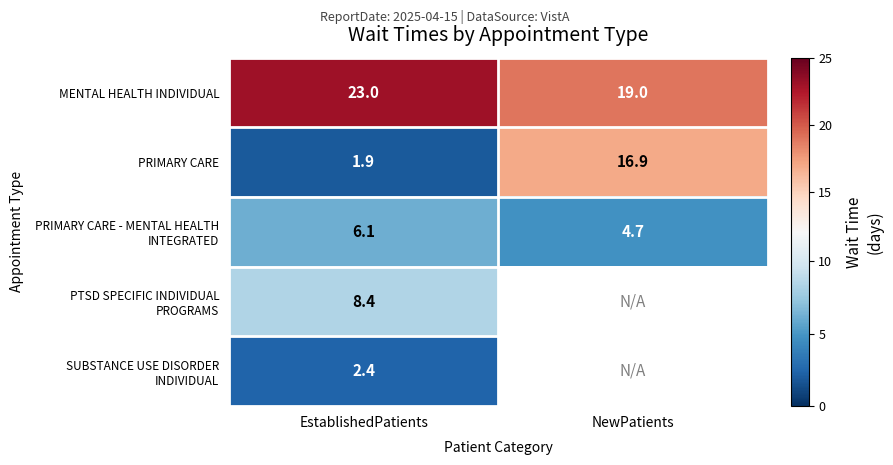

Read the PRIMARY CARE value at EstablishedPatients.

1.9